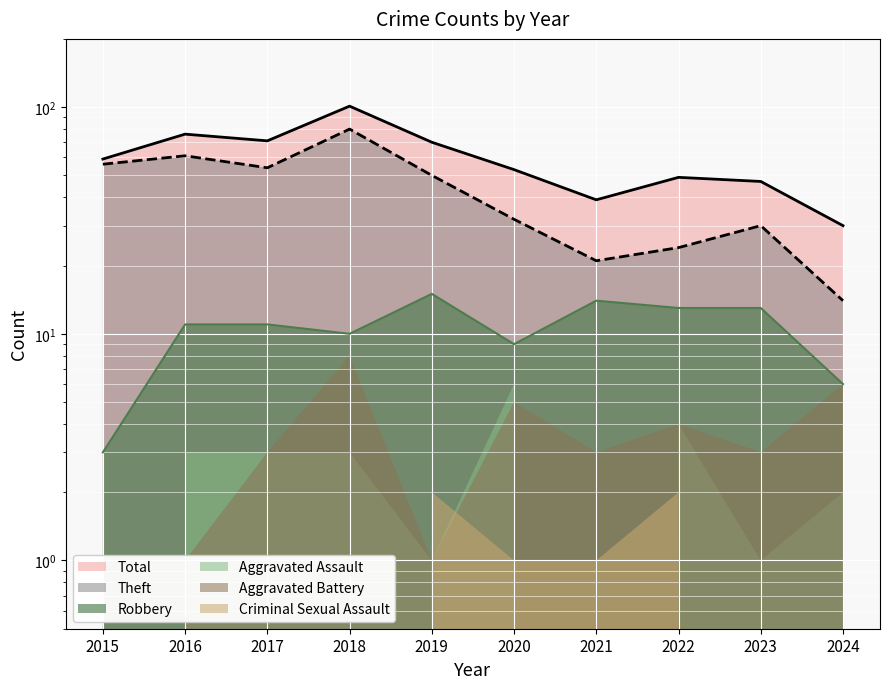

At which category does the chart reach its minimum across all series?

2015